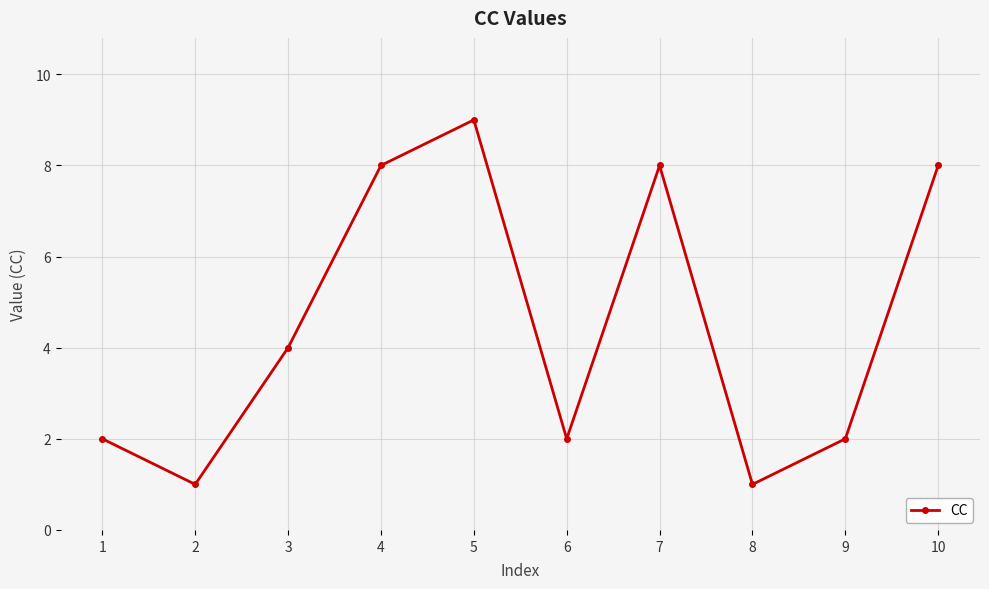

Reading right to left, list all the values displayed in this chart.

10=8	9=2	8=1	7=8	6=2	5=9	4=8	3=4	2=1	1=2